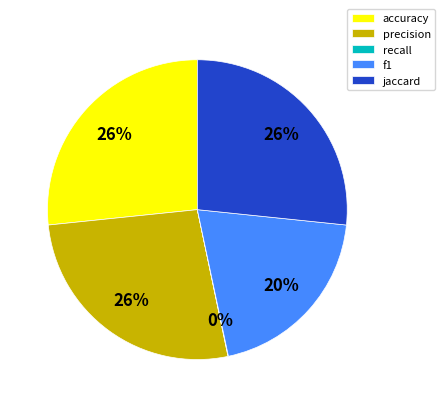

Which category has the smallest portion of the pie?

recall